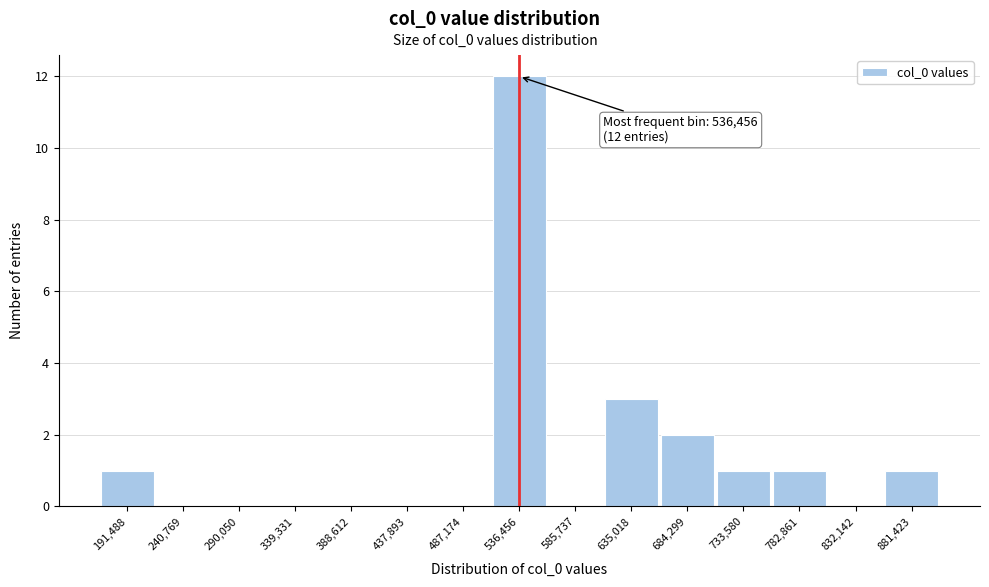

Which range on the x-axis has the tallest bar?

510000 to 560000